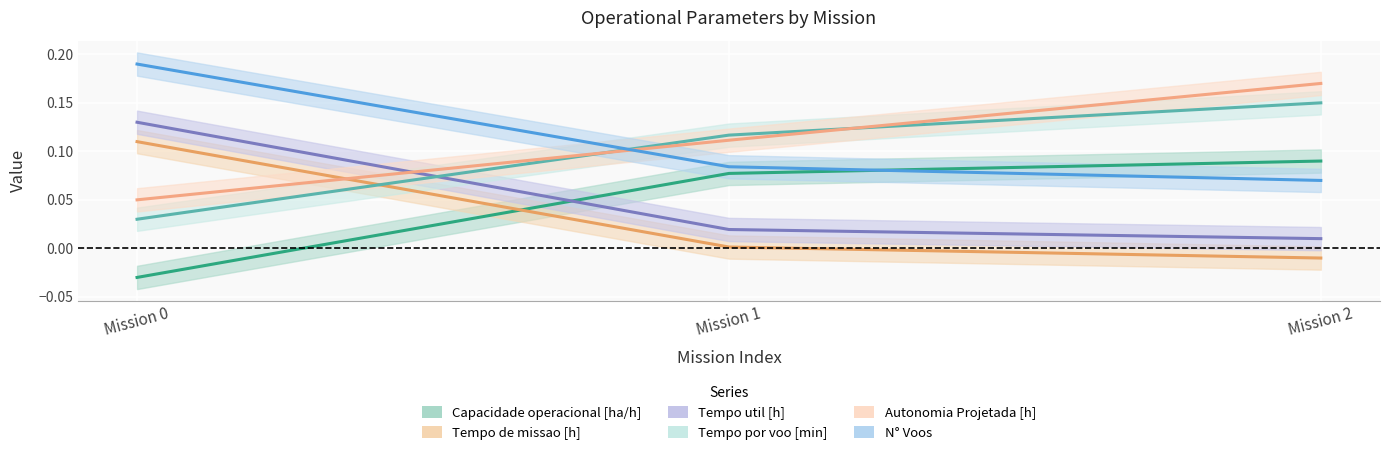

What is the minimum value for Autonomia Projetada [h]?

0.1